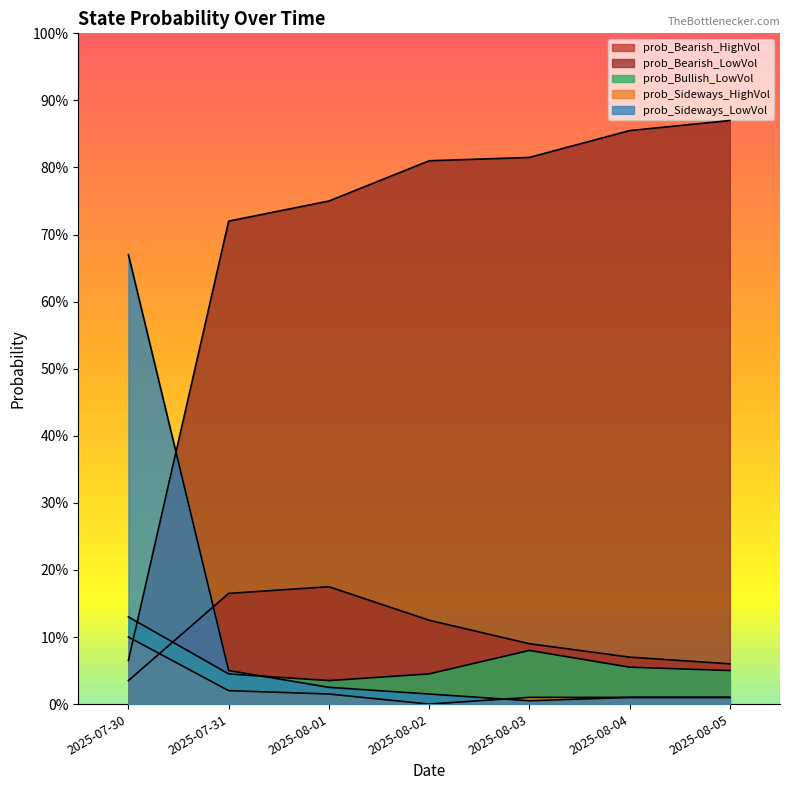

Rank the categories by prob_Bullish_LowVol value from lowest to highest.

2025-08-01, 2025-07-31, 2025-08-02, 2025-08-05, 2025-08-04, 2025-08-03, 2025-07-30